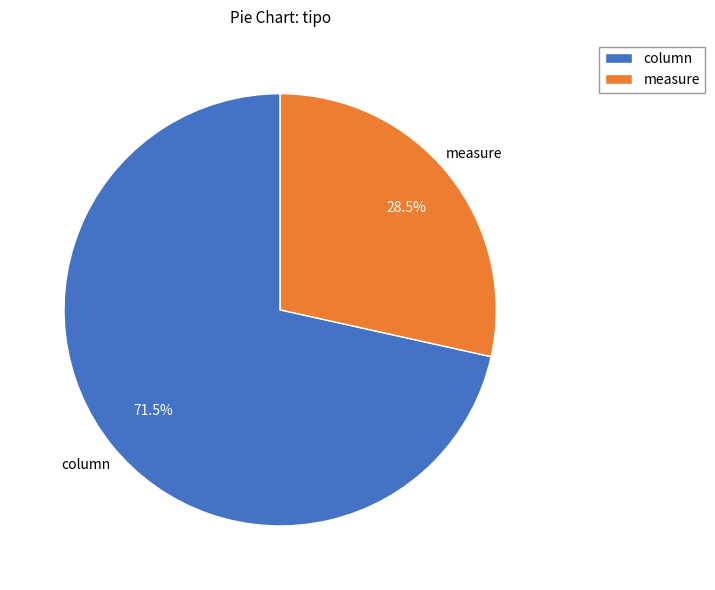

Which slice represents more than half of the pie?

column